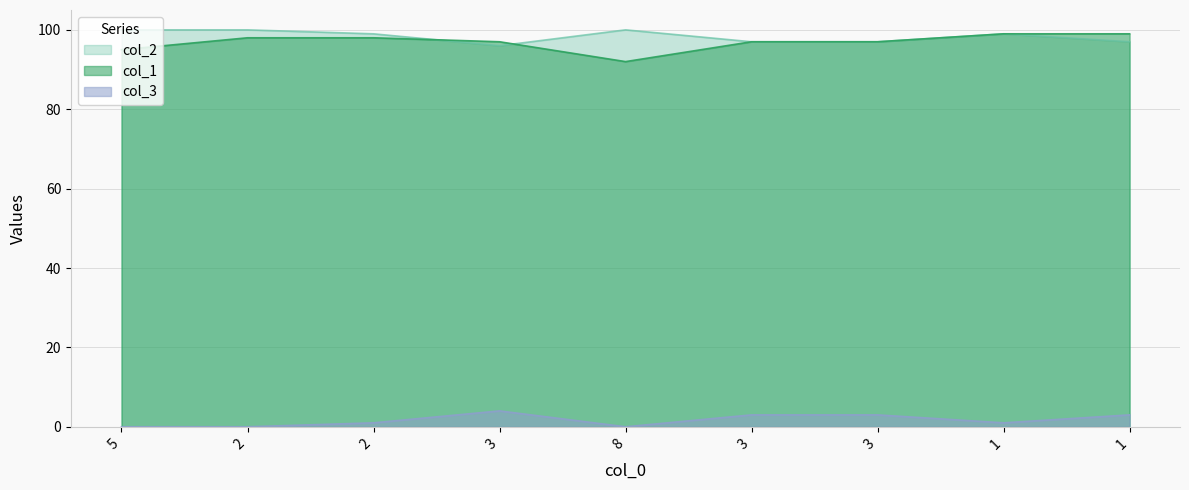

Reading right to left, transcribe all the data shown in this chart.

col_1: 1=99	1=99	3=97	3=97	8=92	3=97	2=98	2=98	5=95
col_2: 1=97	1=99	3=97	3=97	8=100	3=96	2=99	2=100	5=100
col_3: 1=3	1=1	3=3	3=3	8=0	3=4	2=1	2=0	5=0